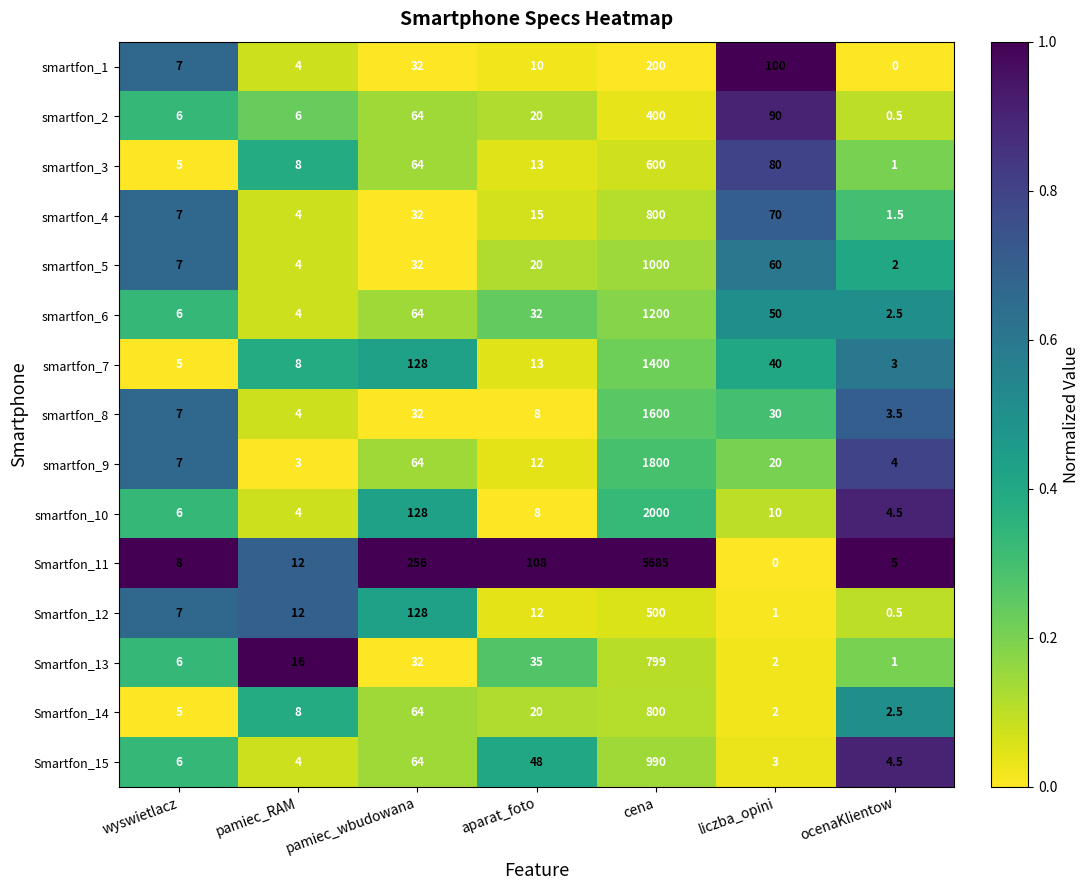

At which category does the chart reach its peak across all series?

cena